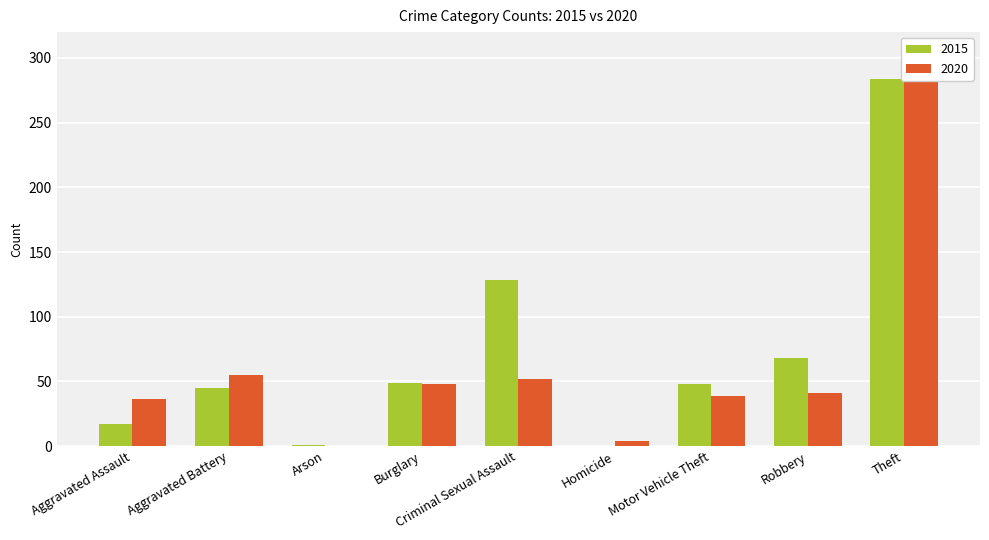

The value of 2020 at Arson is 91. True or false?

False